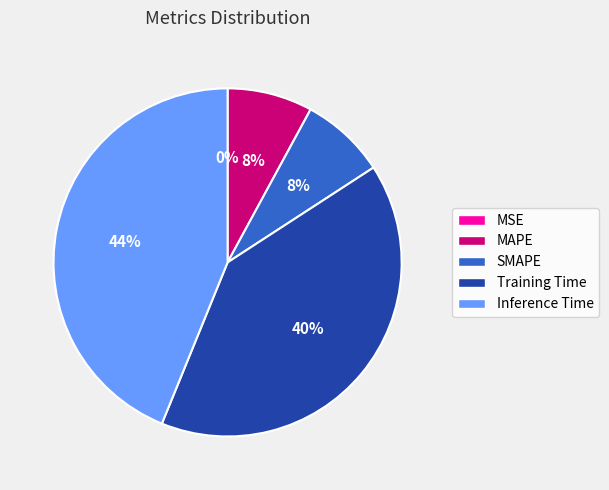

To the nearest percent, what is the difference between the MAPE and Inference Time slice percentages?

36%